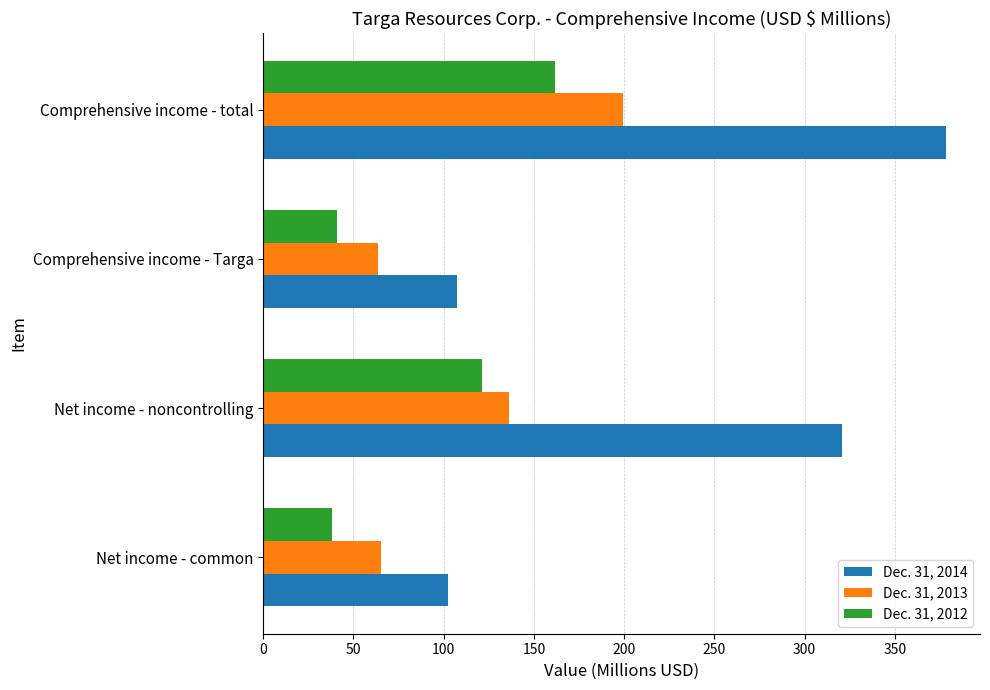

Is it true that Dec. 31, 2014 equals 30.5 at Net income - common?

False